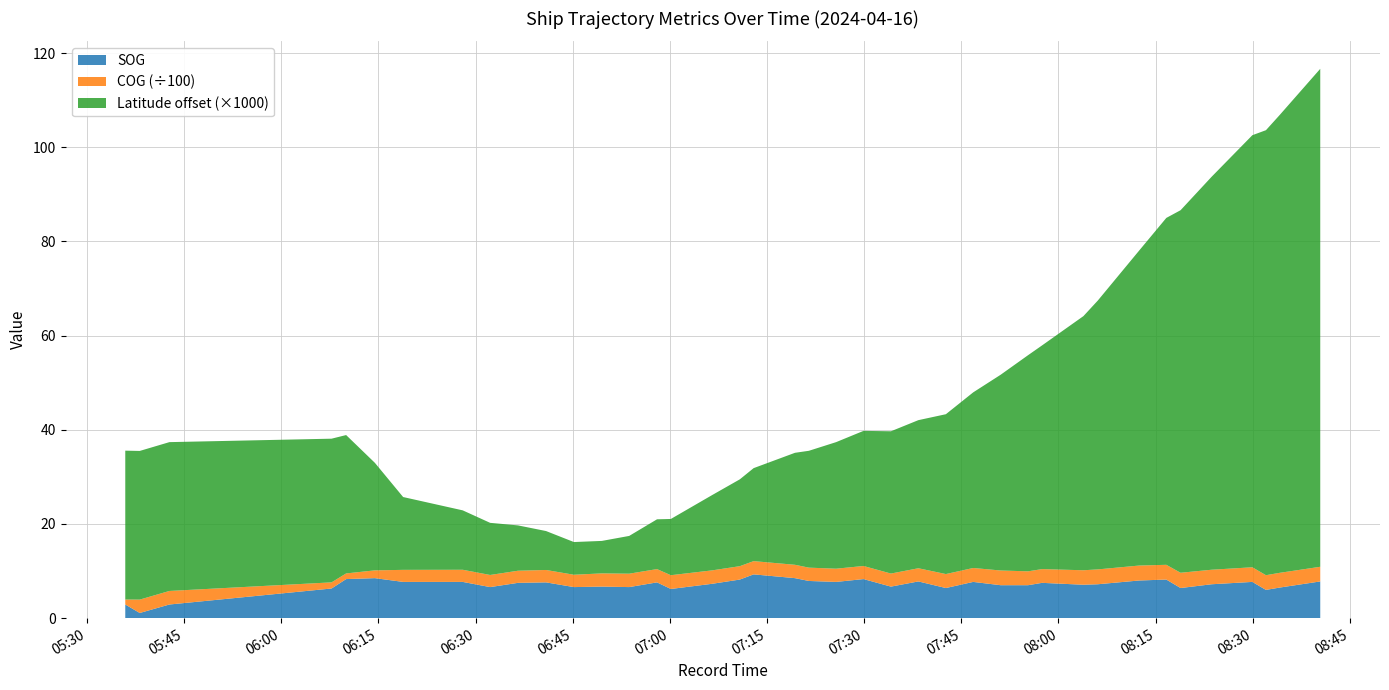

What is the highest value of the SOG series?

9.3